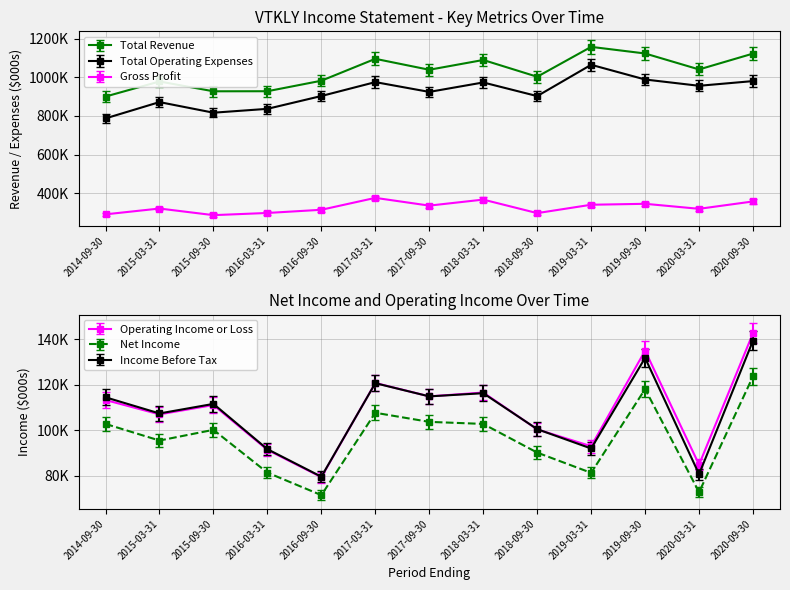

Which category has the lowest value in the Gross Profit series?

2015-09-30